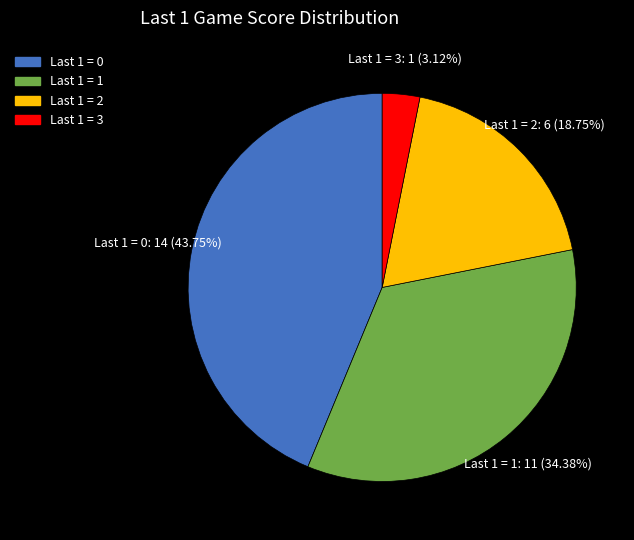

How many slices are in this pie chart?

4